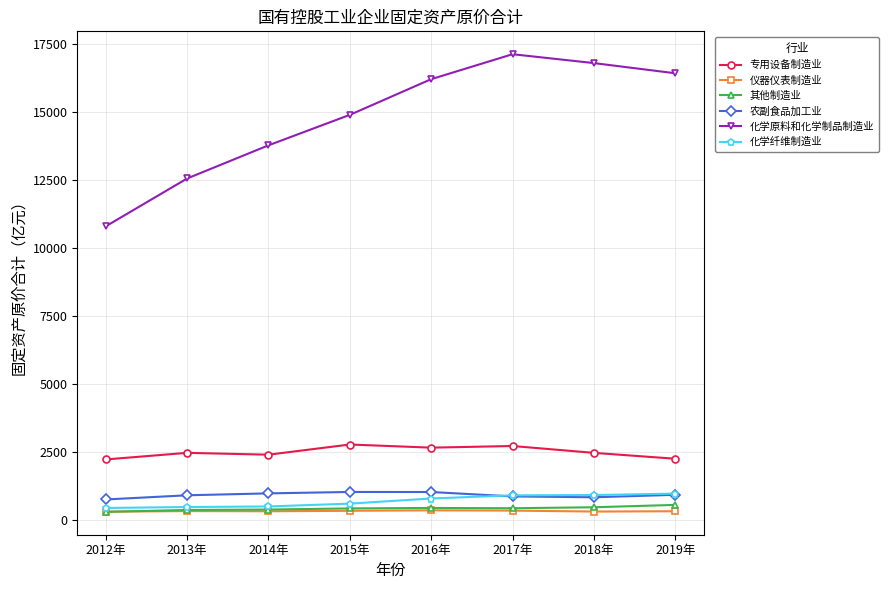

The value of 化学原料和化学制品制造业 at 2018年 is 8936.9. True or false?

False